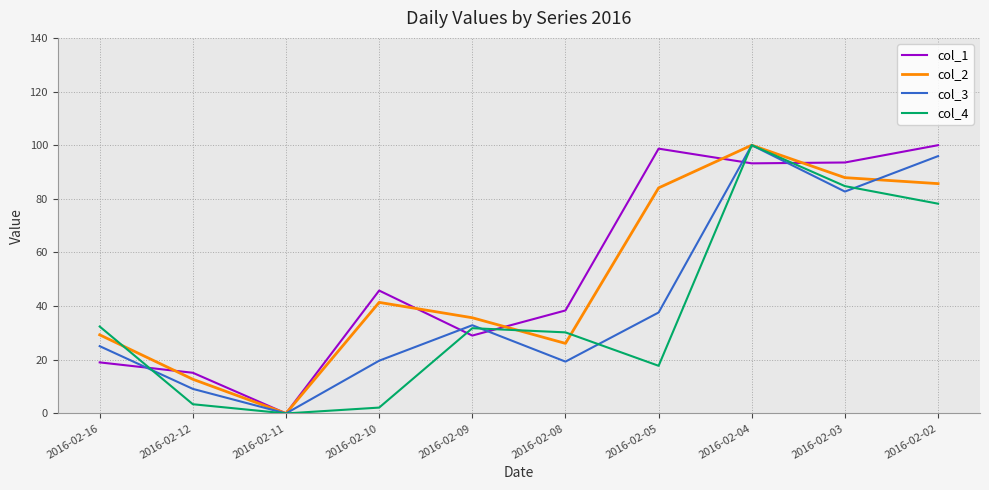

At which category does col_2 reach its first local valley?

2016-02-11